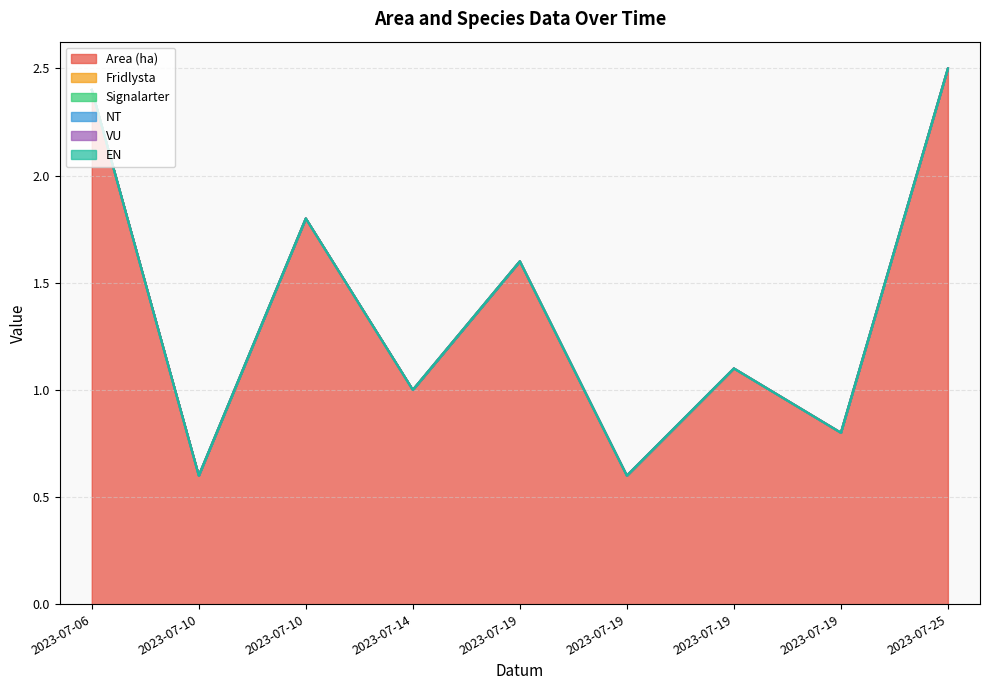

How many data points does each series have?

9